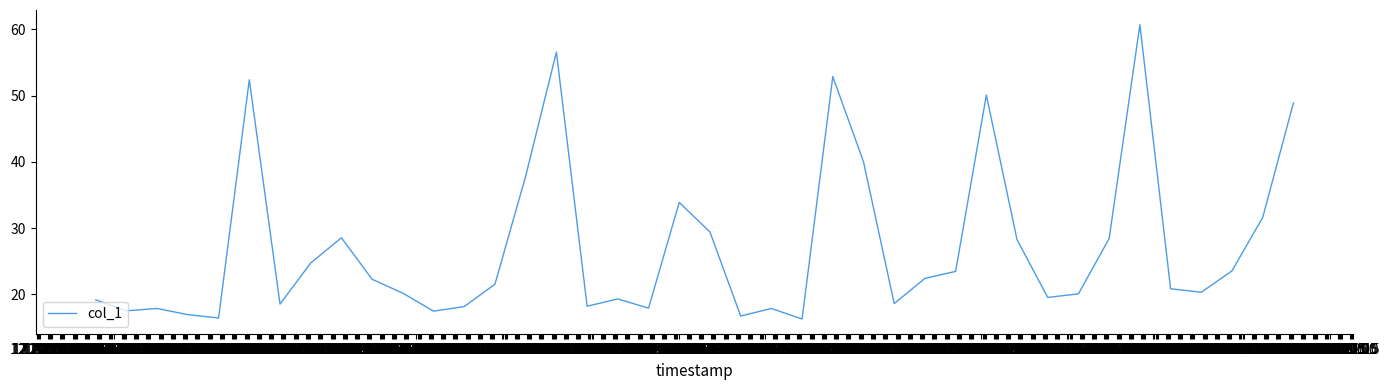

What is the greatest value displayed?

60.7